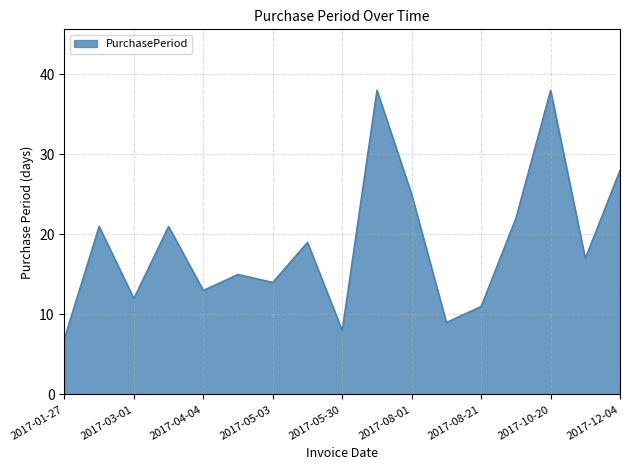

What is the difference between the maximum and minimum values?

31